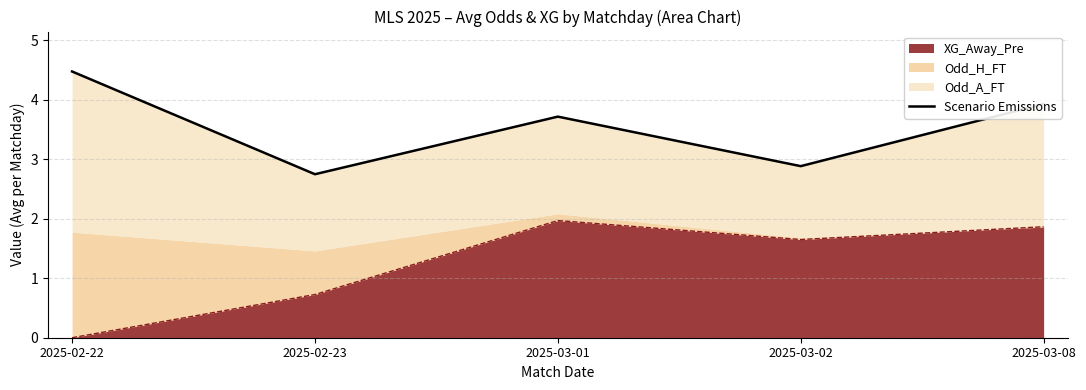

What is the average value?

3.6